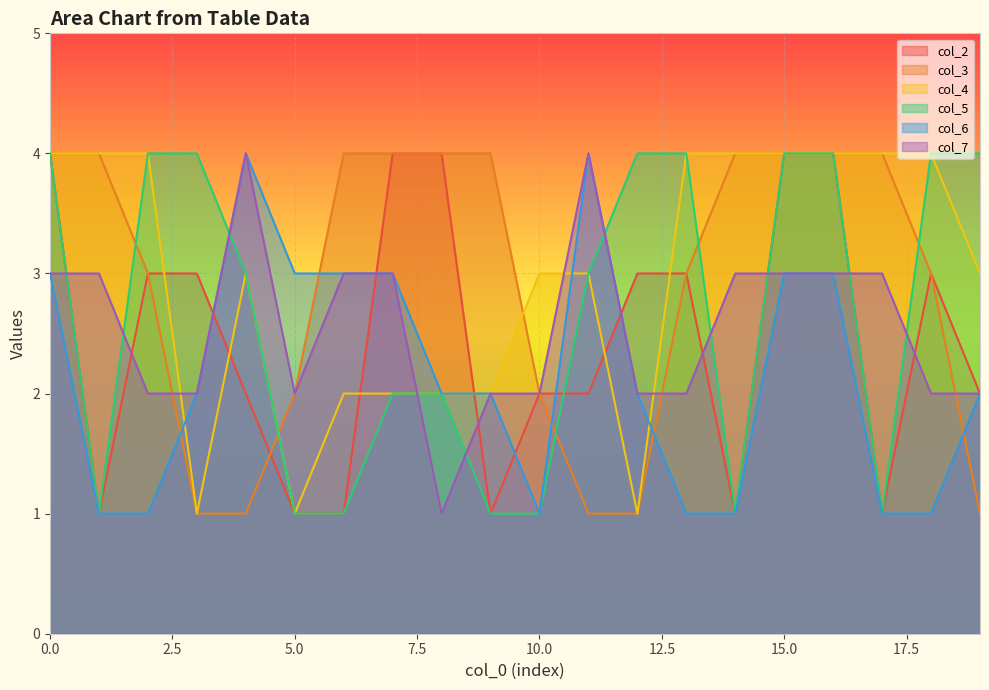

What is the lowest value of the col_4 series?

1